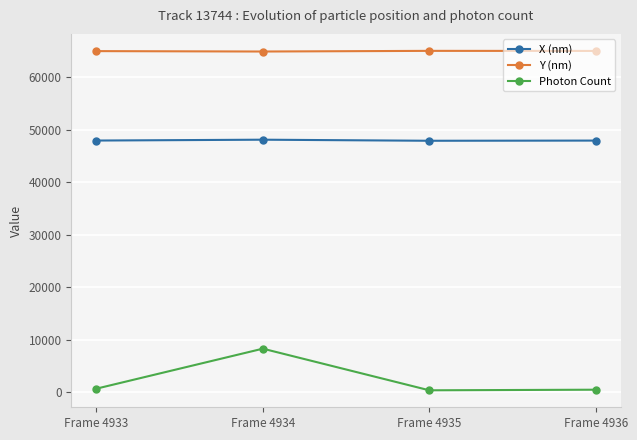

At Frame 4934, list the series in order from smallest to largest.

Photon Count, X (nm), Y (nm)